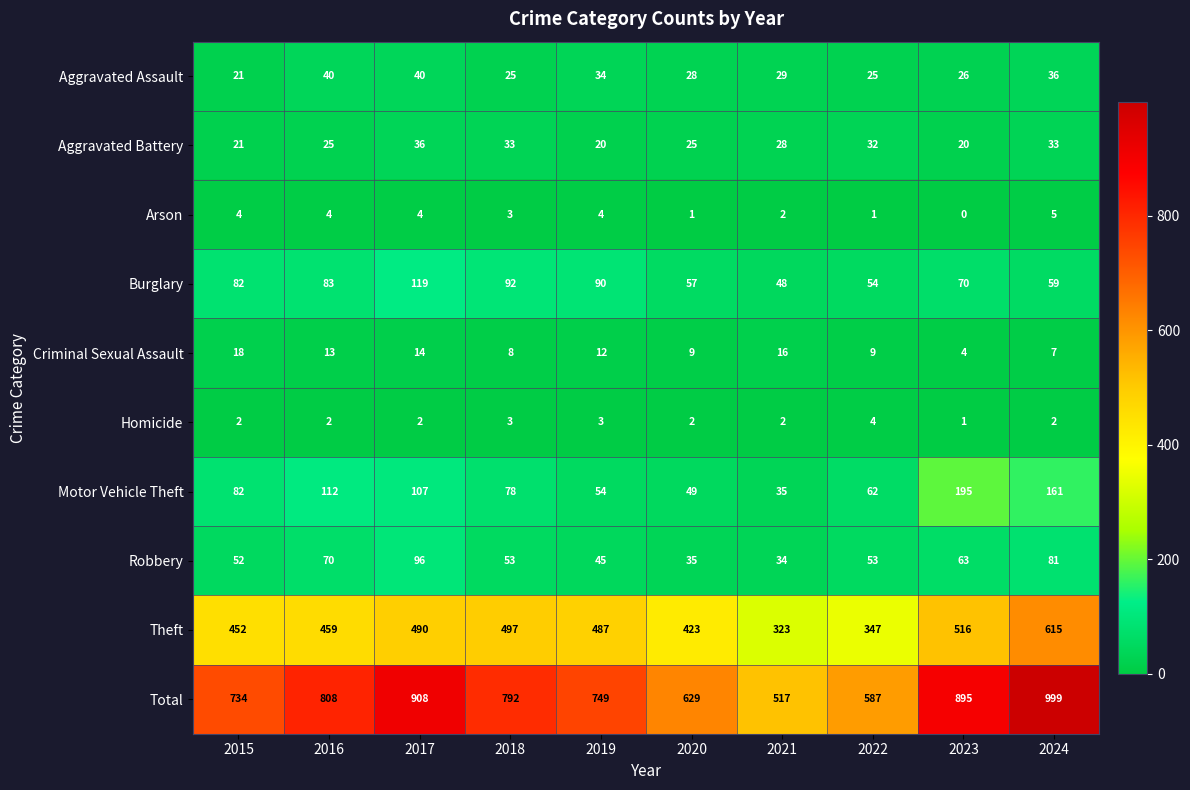

At 2019, list the series in order from smallest to largest.

Homicide, Arson, Criminal Sexual Assault, Aggravated Battery, Aggravated Assault, Robbery, Motor Vehicle Theft, Burglary, Theft, Total